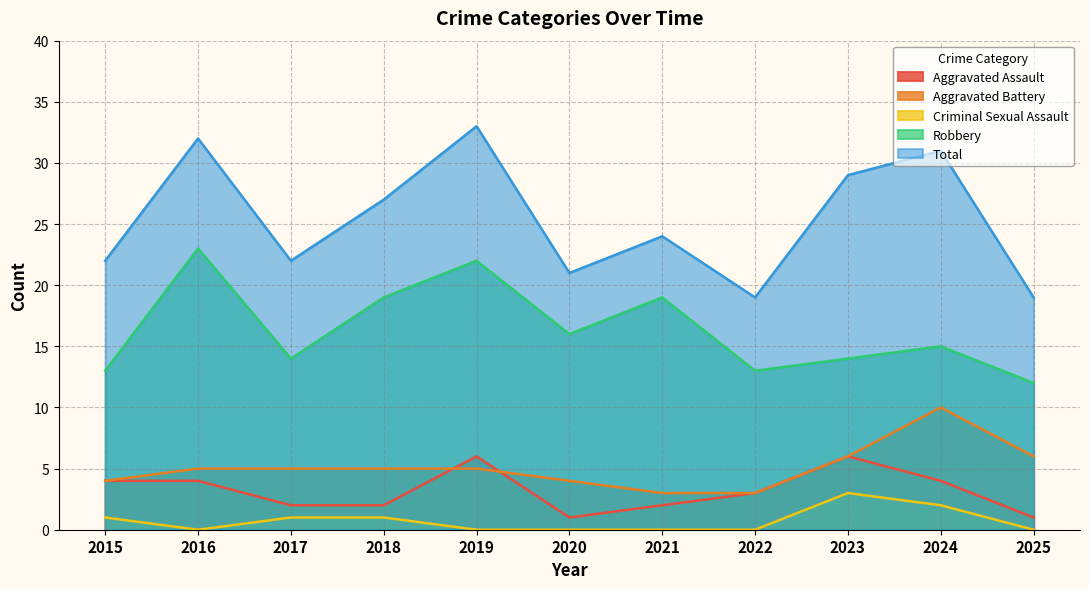

At which label is Robbery closest to 17?

2020